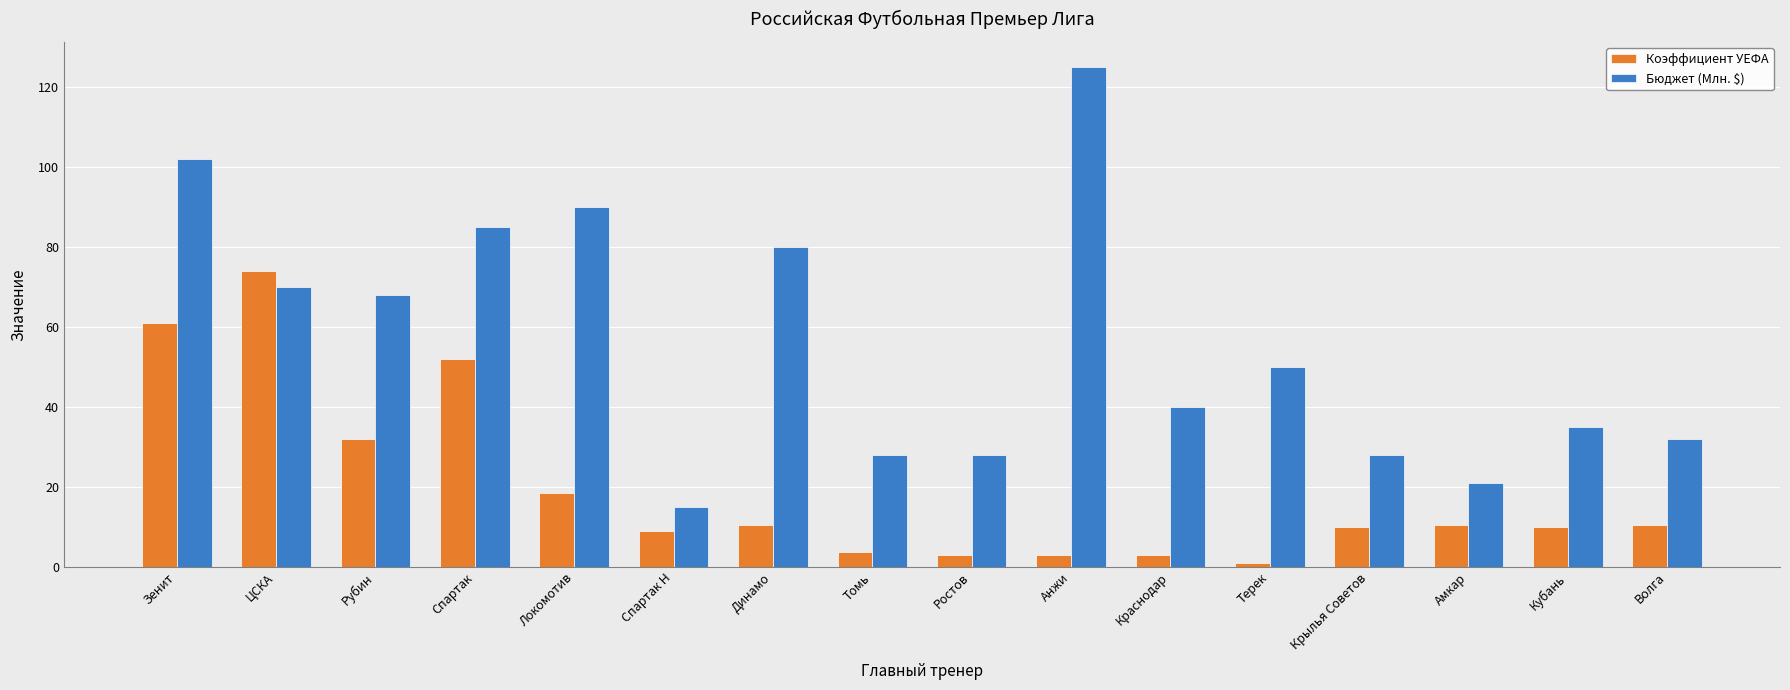

Which series has the largest range (max minus min)?

Бюджет (Млн. $)